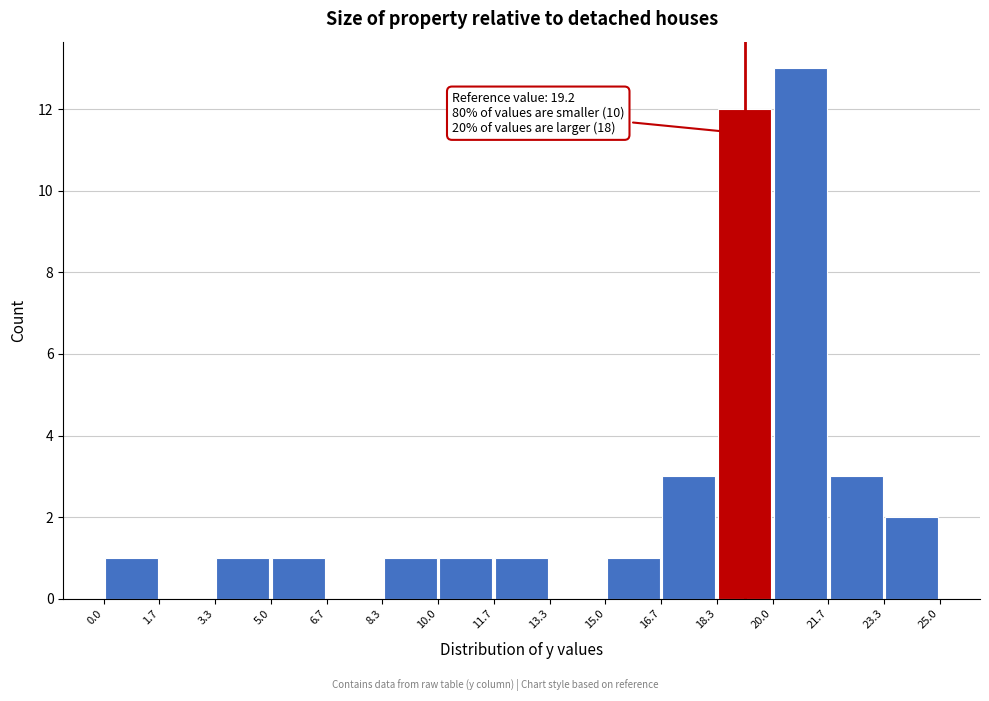

Over which range of the x-axis is the bar tallest?

20.0 to 21.7